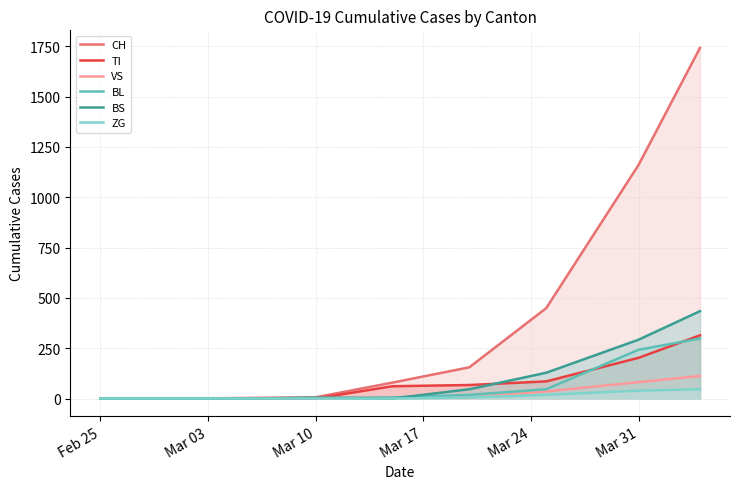

List the series in order of their peak value, highest first.

CH, BS, TI, BL, VS, ZG